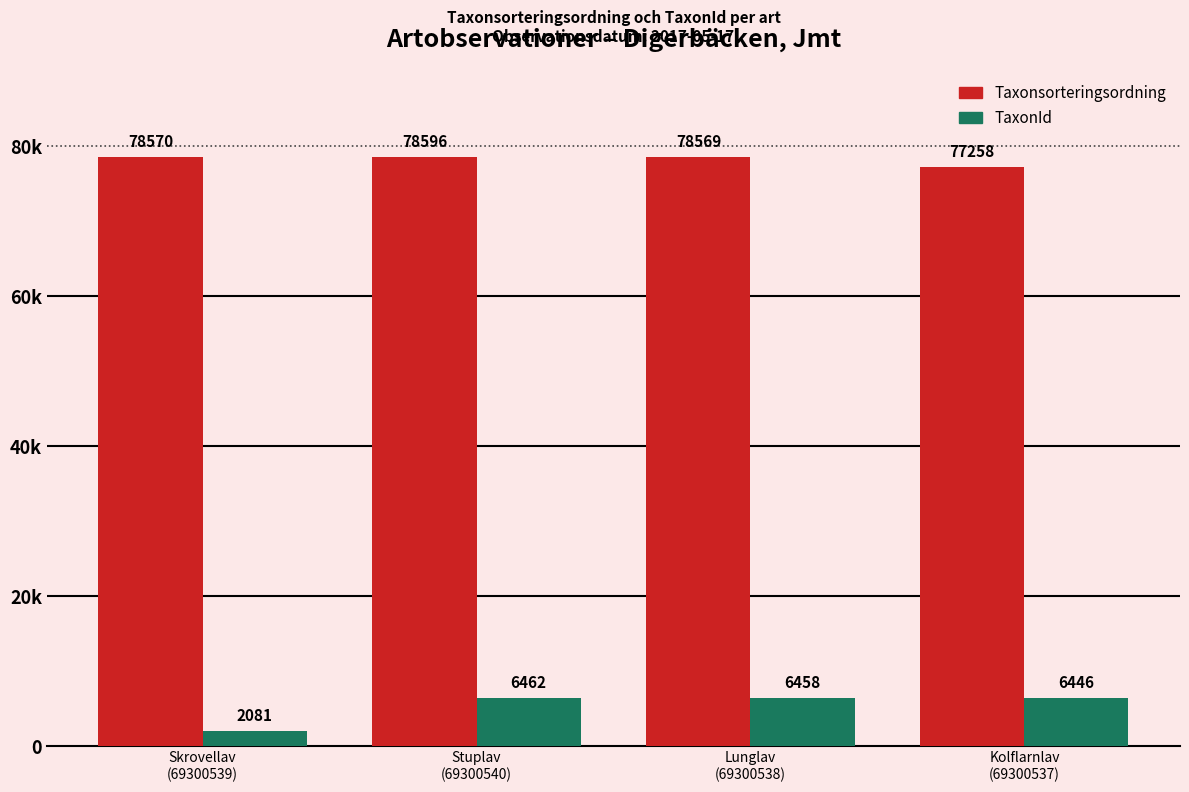

At which category is the sum across all series the highest?

Stuplav
(69300540)